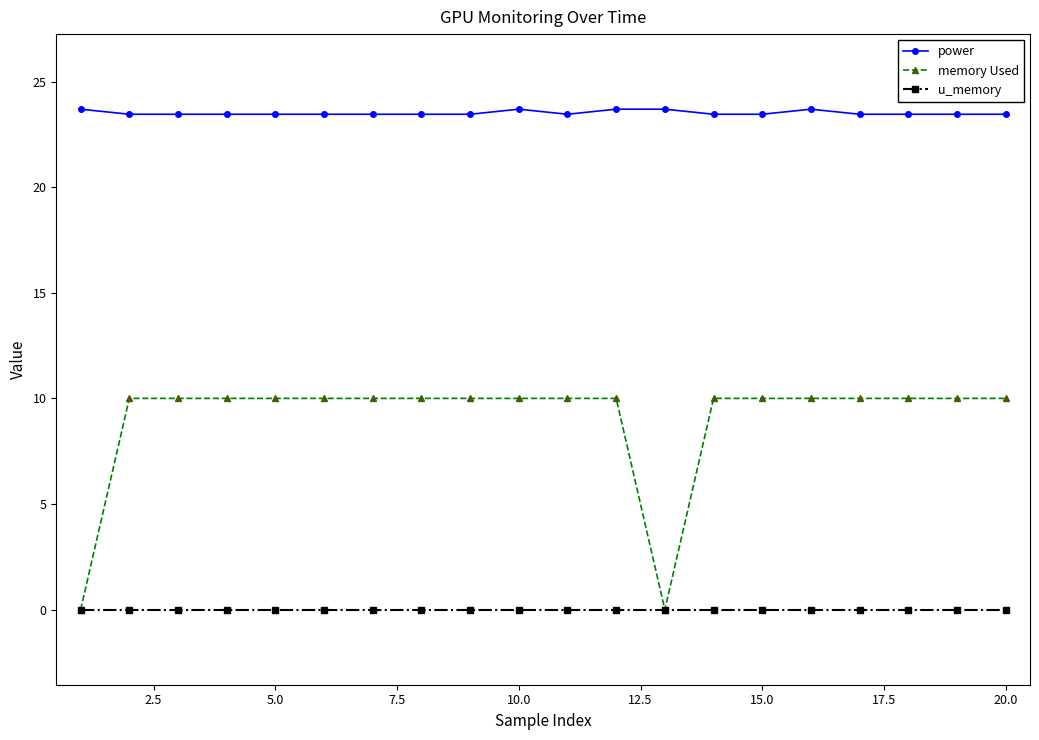

How many lines are shown in the chart?

3